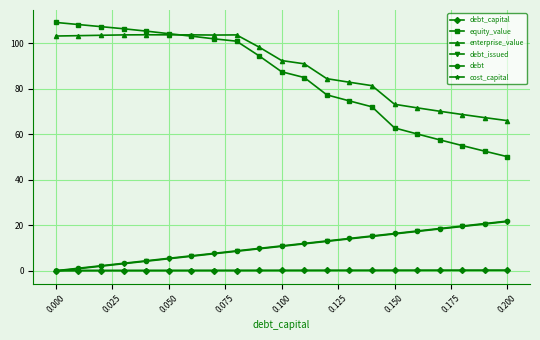

Which series has the largest total across all categories?

enterprise_value